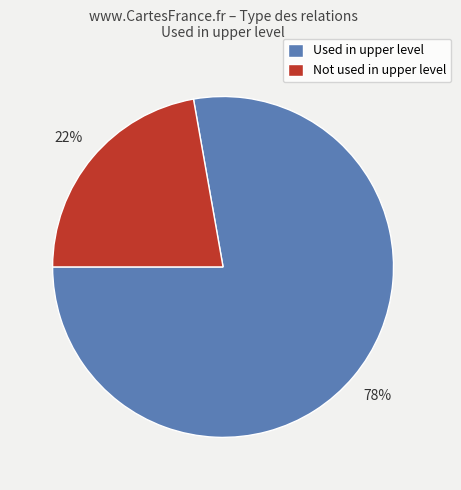

Rank the categories by value from lowest to highest.

Not used in upper level, Used in upper level